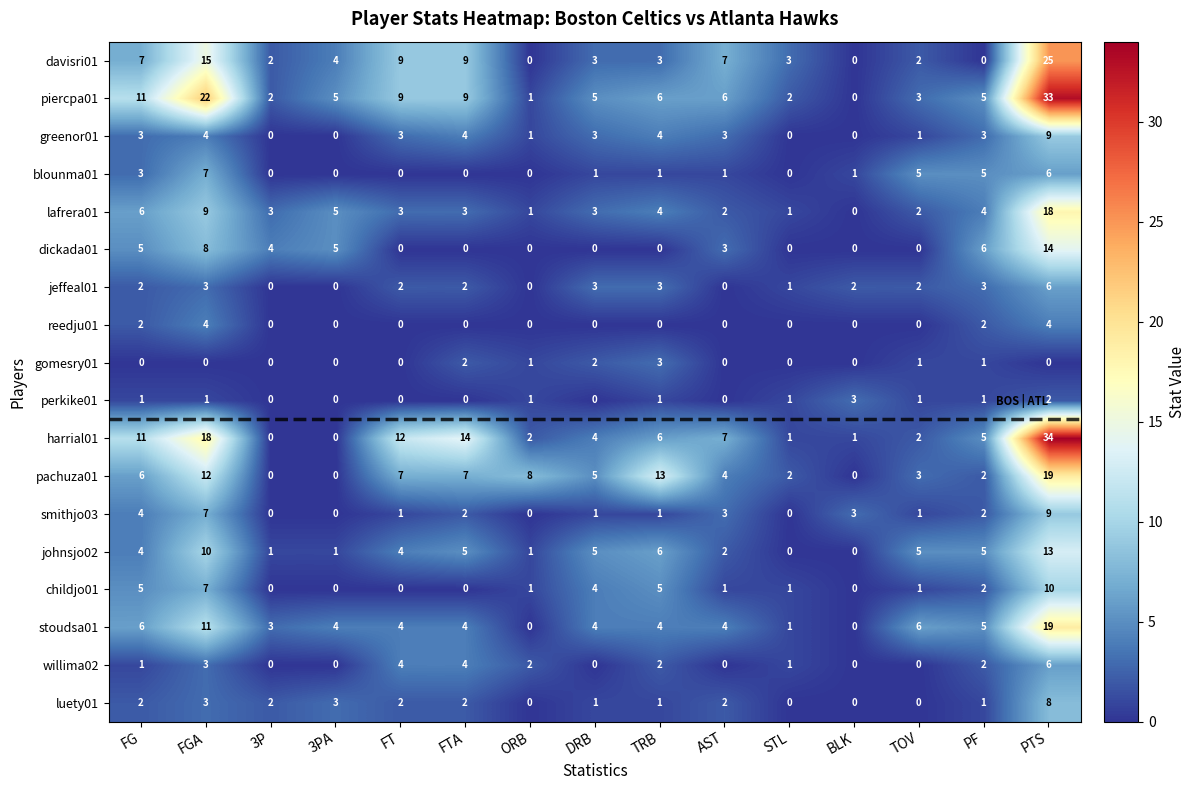

Which series has the largest total across all categories?

piercpa01